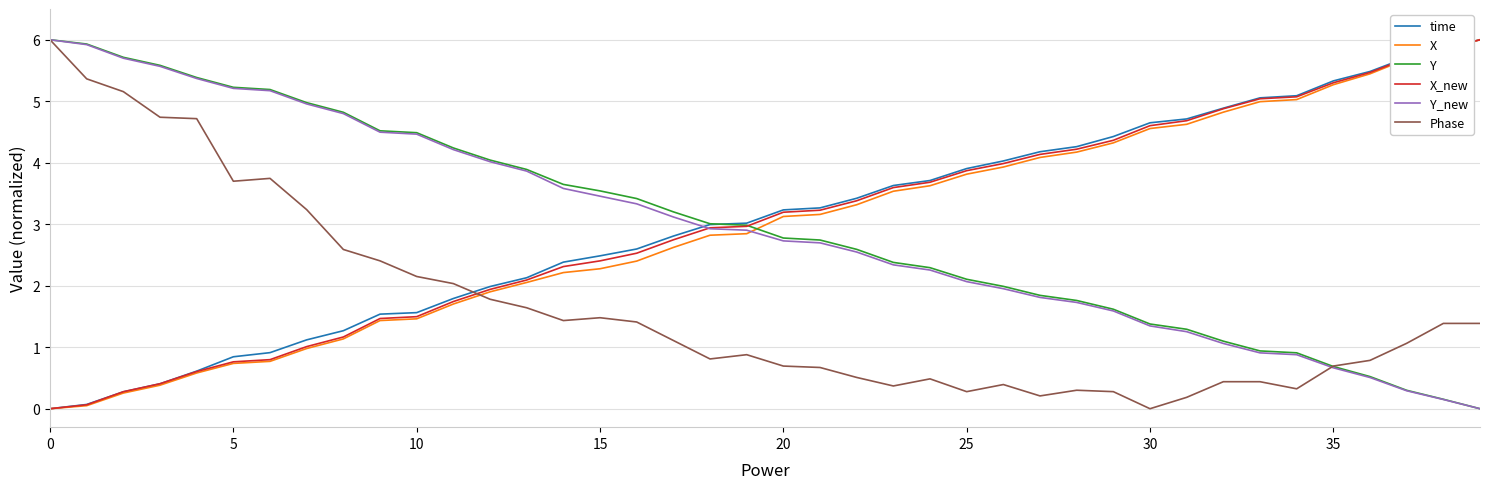

What is the maximum value shown in the chart?

6.0